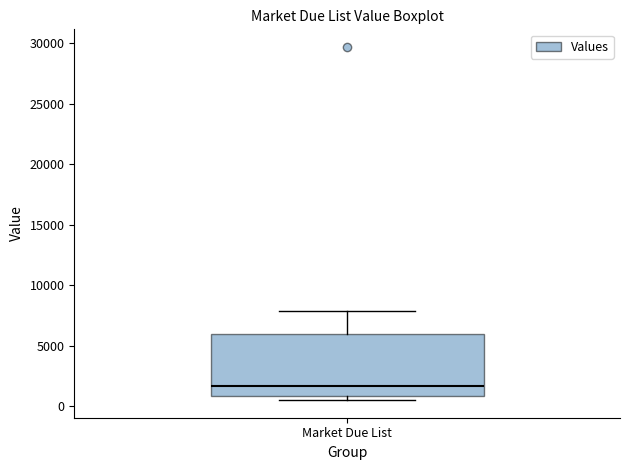

Transcribe this box plot: give where the median line is, the range the box spans, and where the two whiskers end, as read against the y-axis. The values are not printed on the chart, so give them approximately, as read against the axis.

median 1500, box 1000 to 6000, whiskers 500 to 8000